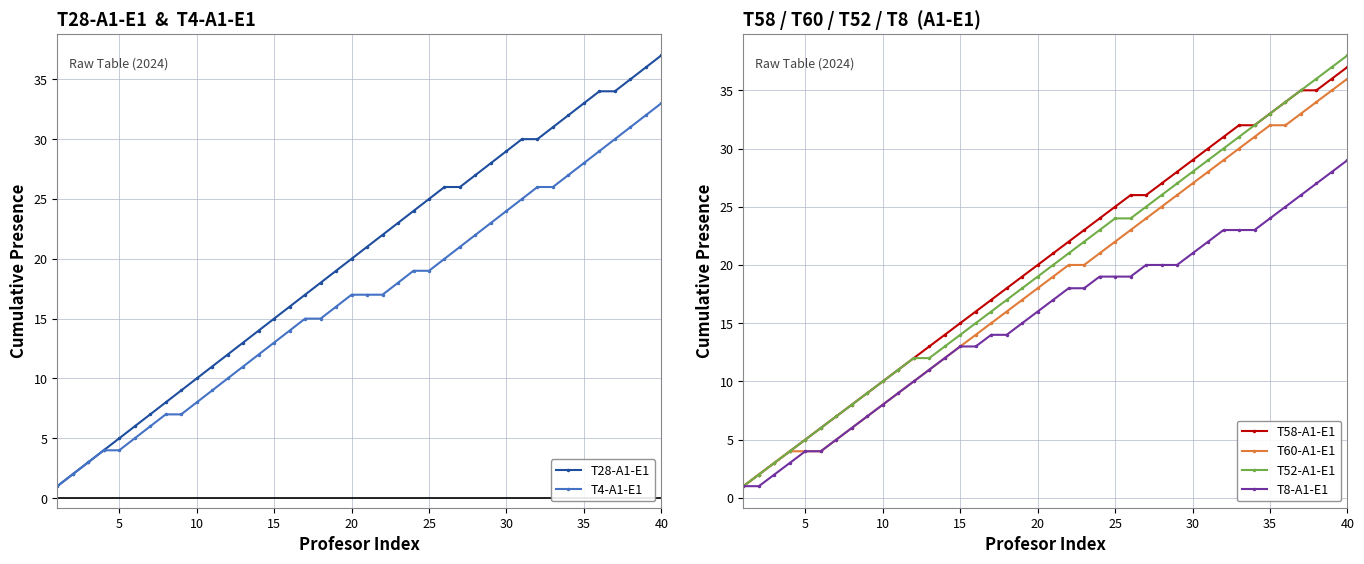

Is it true that T60-A1-E1 equals 7 at 30?

False